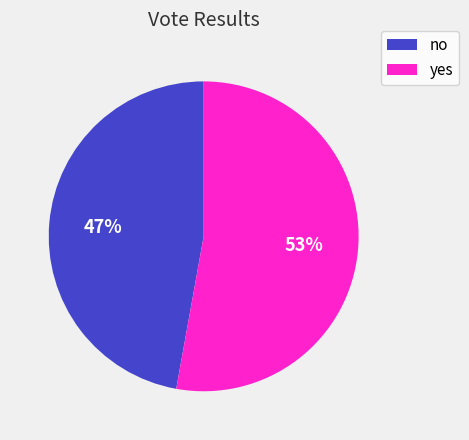

Combined, do no and yes account for over 50%?

Yes